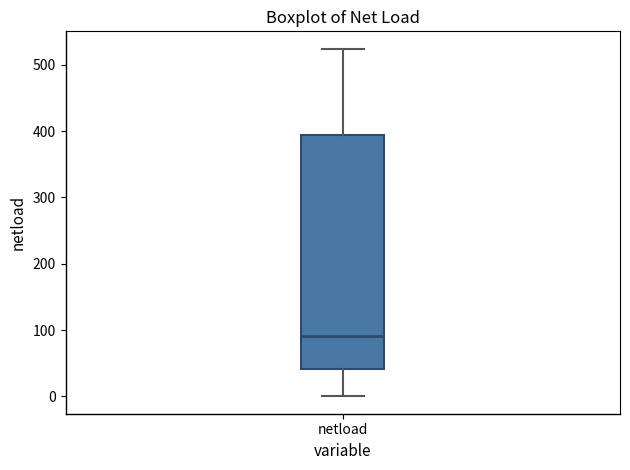

Transcribe this box plot: give where the median line is, the range the box spans, and where the two whiskers end, as read against the y-axis. The values are not printed on the chart, so give them approximately, as read against the axis.

median 90, box 40 to 390, whiskers 0 to 520